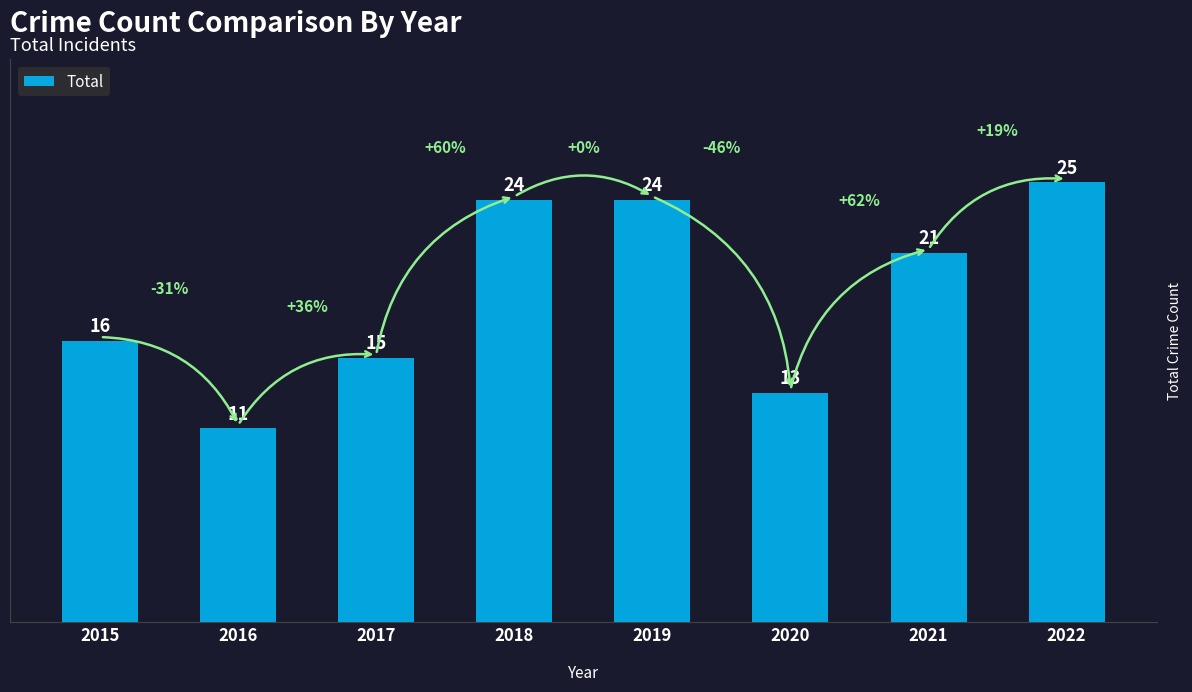

What is the greatest value displayed?

25